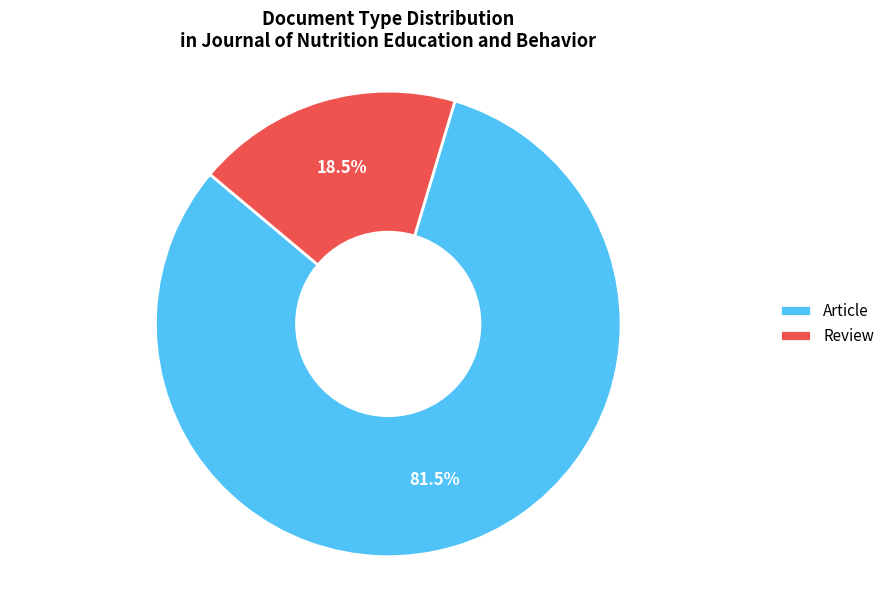

How many slices are in this pie chart?

2